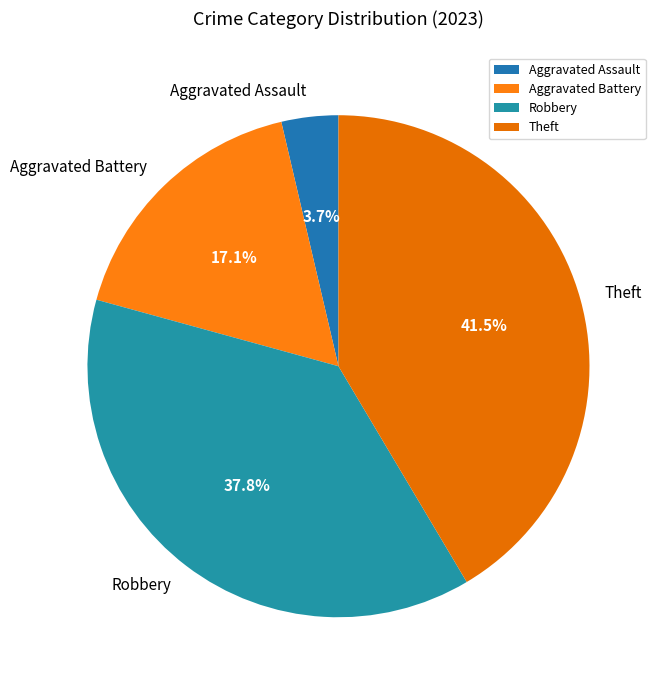

What is the ratio of the value at Theft to the value at Robbery?

1.1